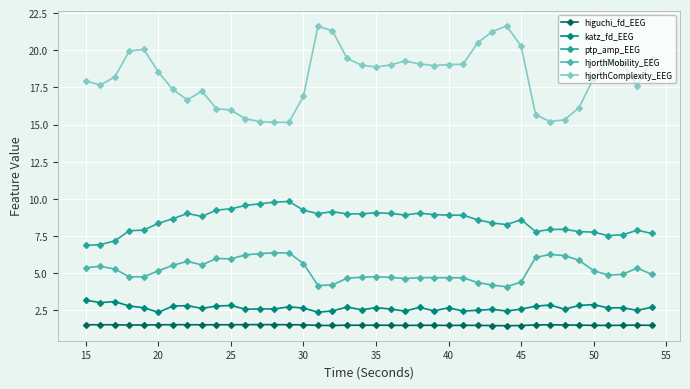

True or false: higuchi_fd_EEG has more than 2 interior local peaks.

True